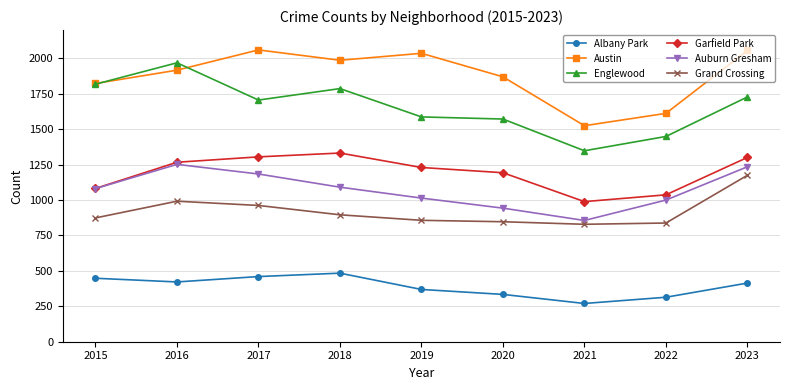

Which series has the widest spread of values?

Englewood